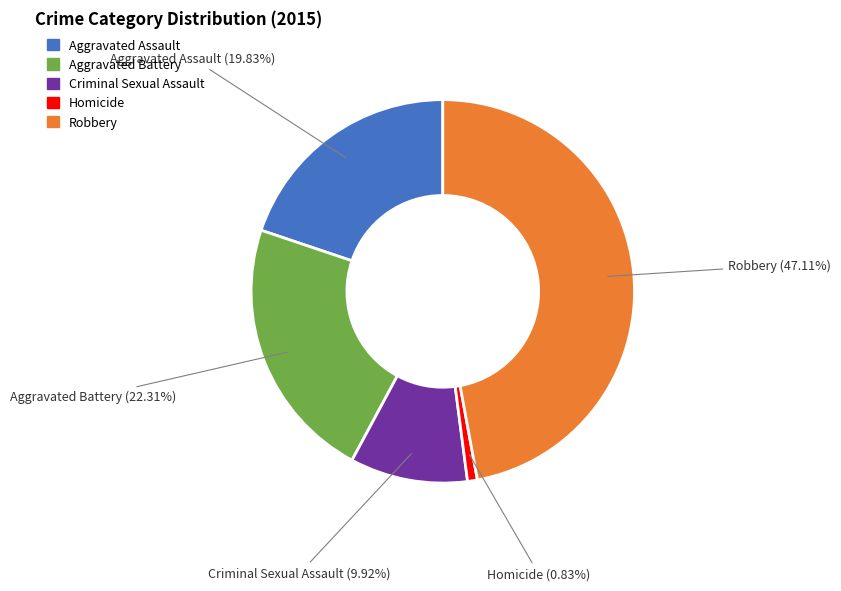

Which category has the smallest portion of the pie?

Homicide